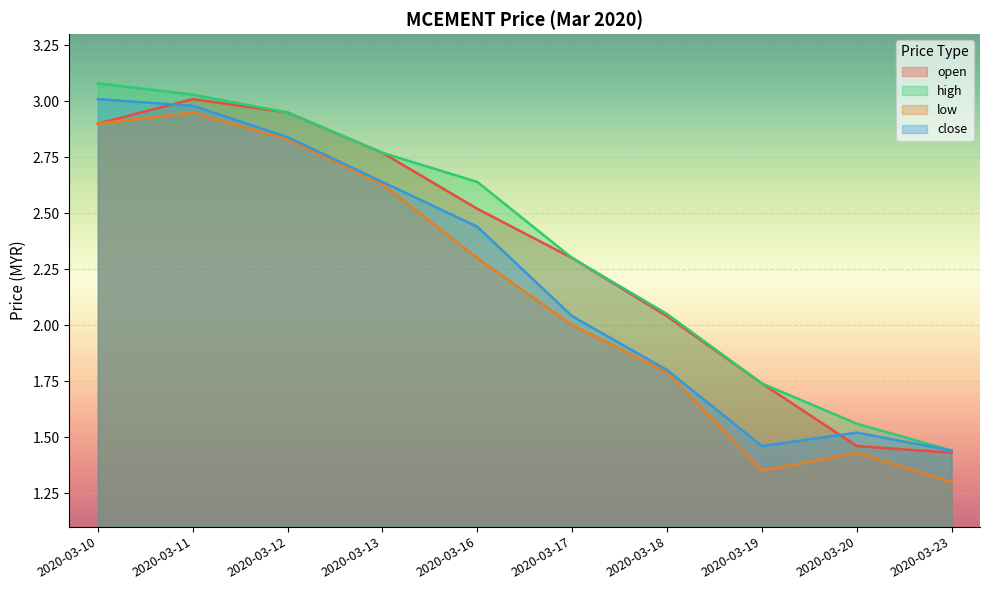

Reading left to right, extract all data points from this chart.

open: 2.9	3.0	3.0	2.8	2.5	2.3	2.0	1.7	1.5	1.4
high: 3.1	3.0	3.0	2.8	2.6	2.3	2.0	1.7	1.6	1.4
low: 2.9	3.0	2.8	2.6	2.3	2.0	1.8	1.4	1.4	1.3
close: 3.0	3.0	2.8	2.6	2.4	2.0	1.8	1.5	1.5	1.4